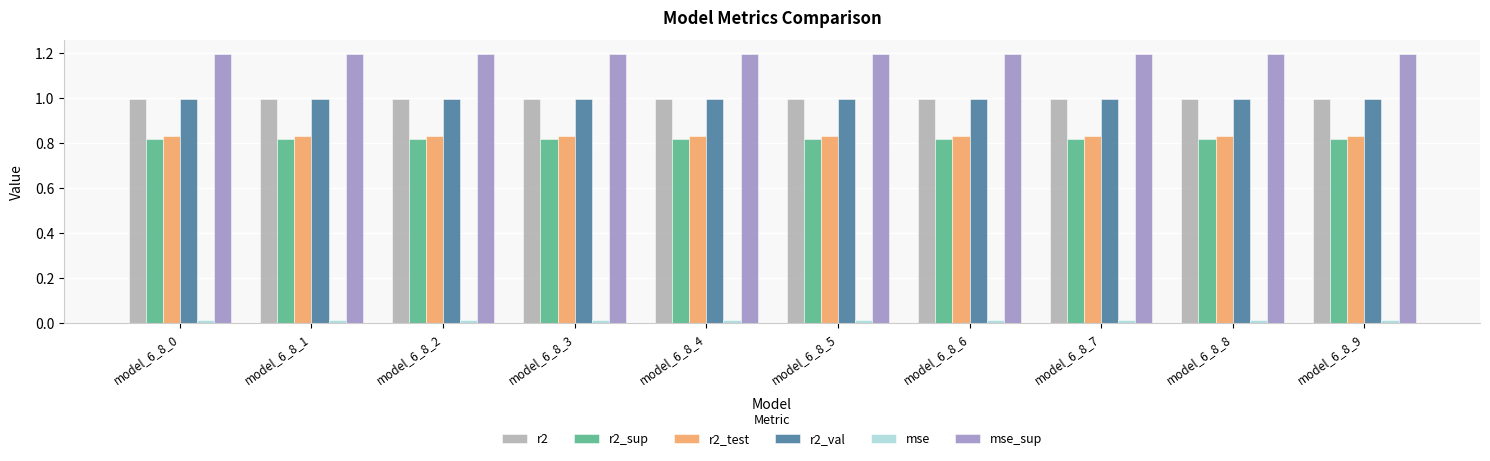

What is the total value across all series at model_6_8_5?

4.9